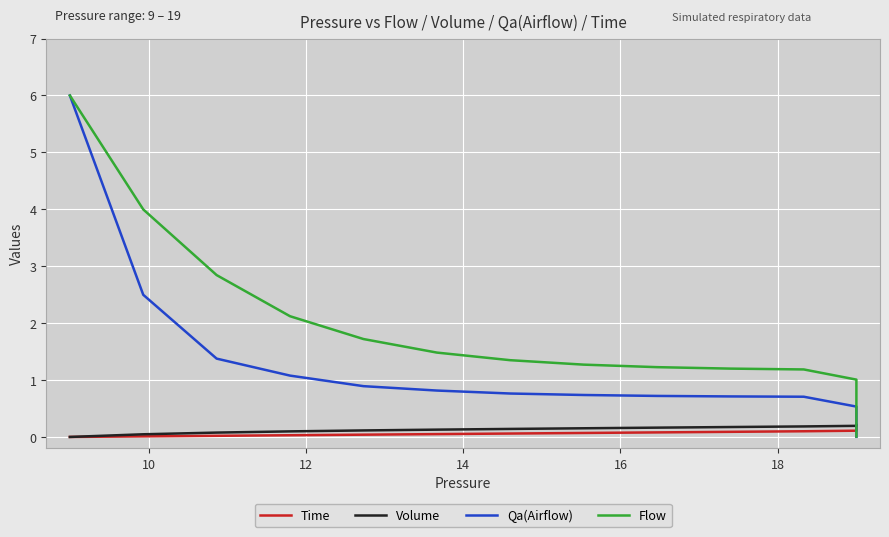

What are all the series names shown in the legend?

Time, Volume, Qa(Airflow), Flow